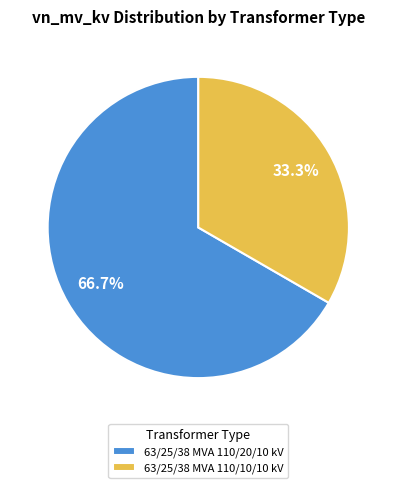

What percentage do 63/25/38 MVA 110/10/10 kV and 63/25/38 MVA 110/20/10 kV together represent?

100.0%